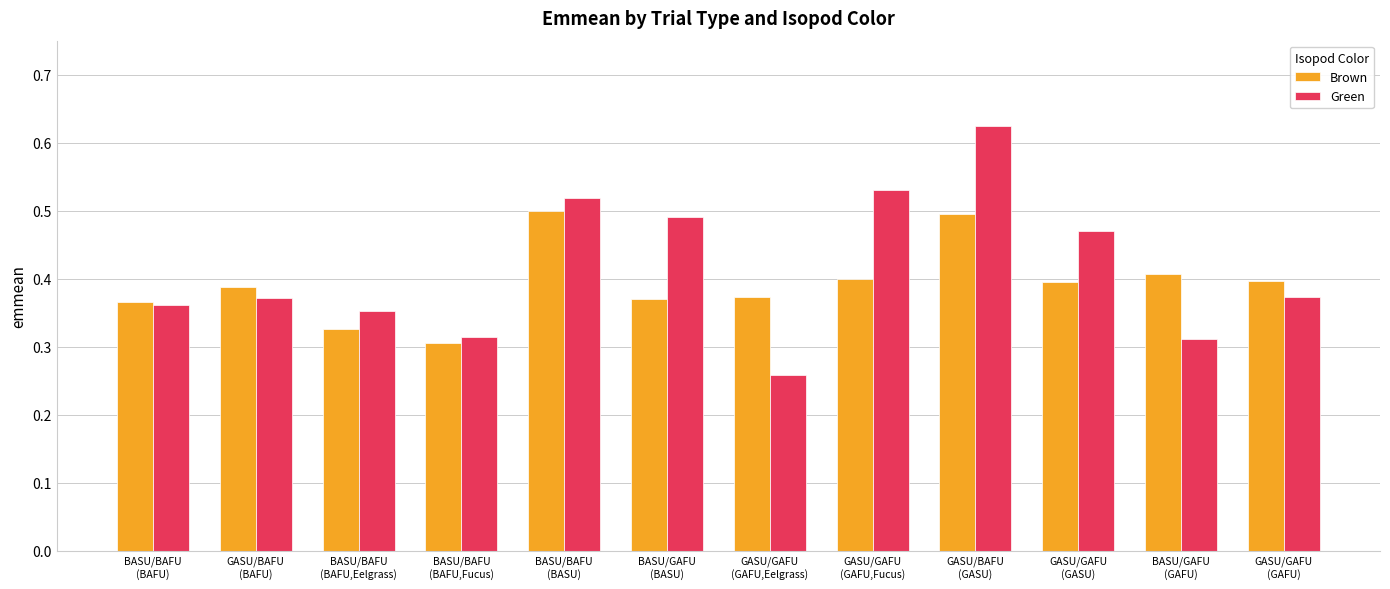

At which label is Green closest to 0?

GASU/GAFU
(GAFU,Eelgrass)